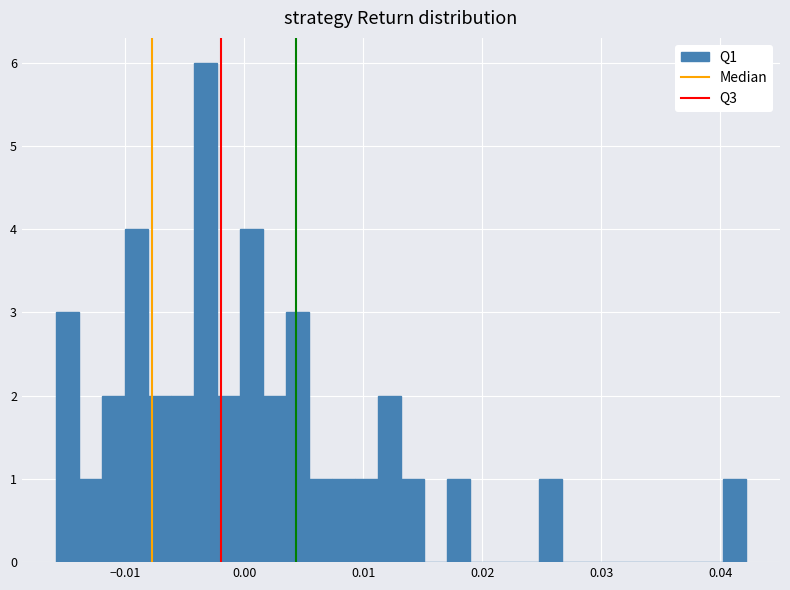

Around what value on the x-axis is the tallest bar? Give the approximate position of its centre, as read against the axis.

-0.003